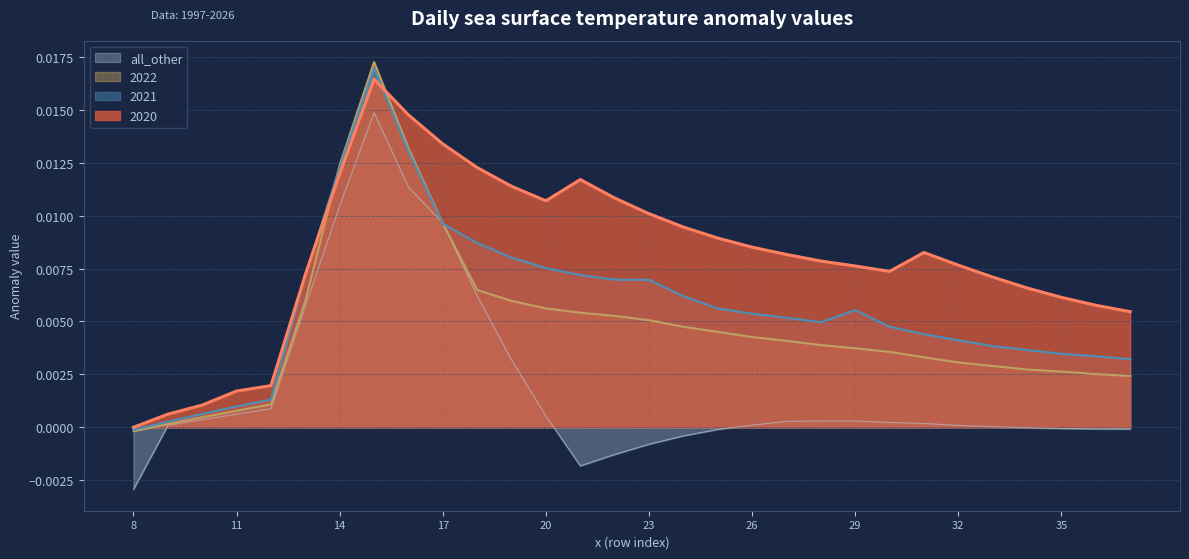

True or false: all_other has a value of -0.0 at 35.

False